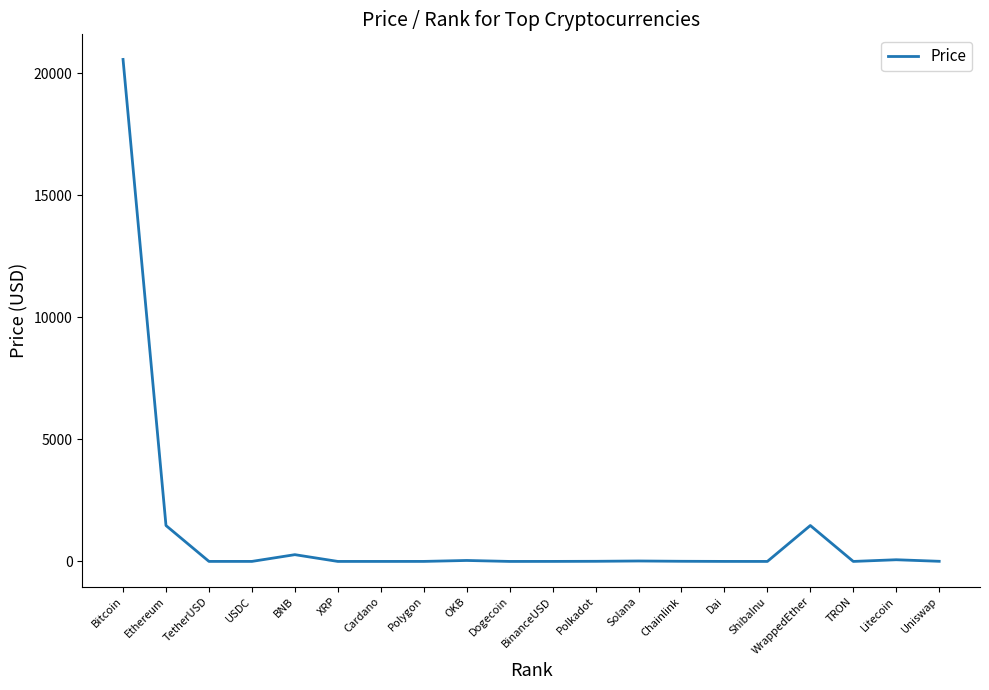

What value does the data have at Solana?

18.1